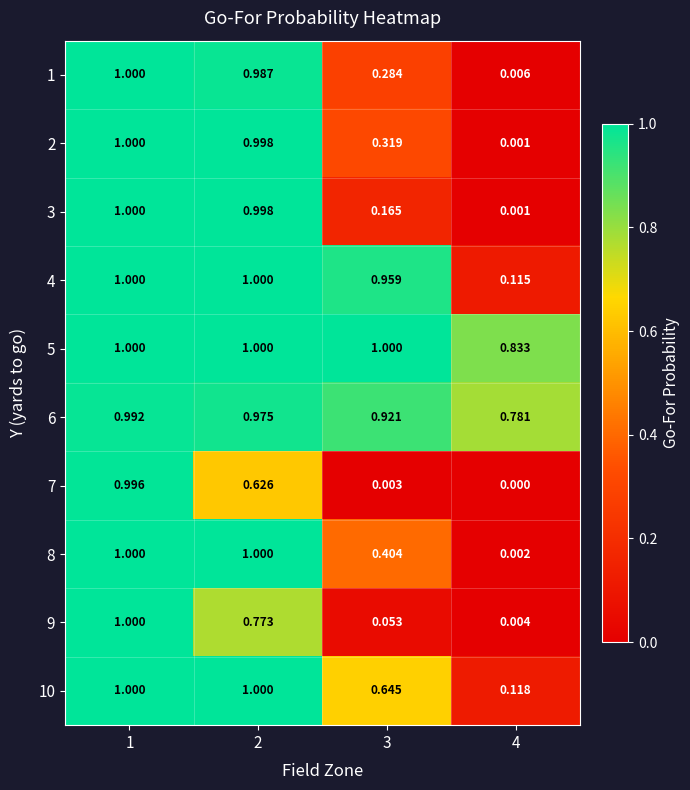

Is the value of 7 at 2 greater than the value of 8 at 1?

No